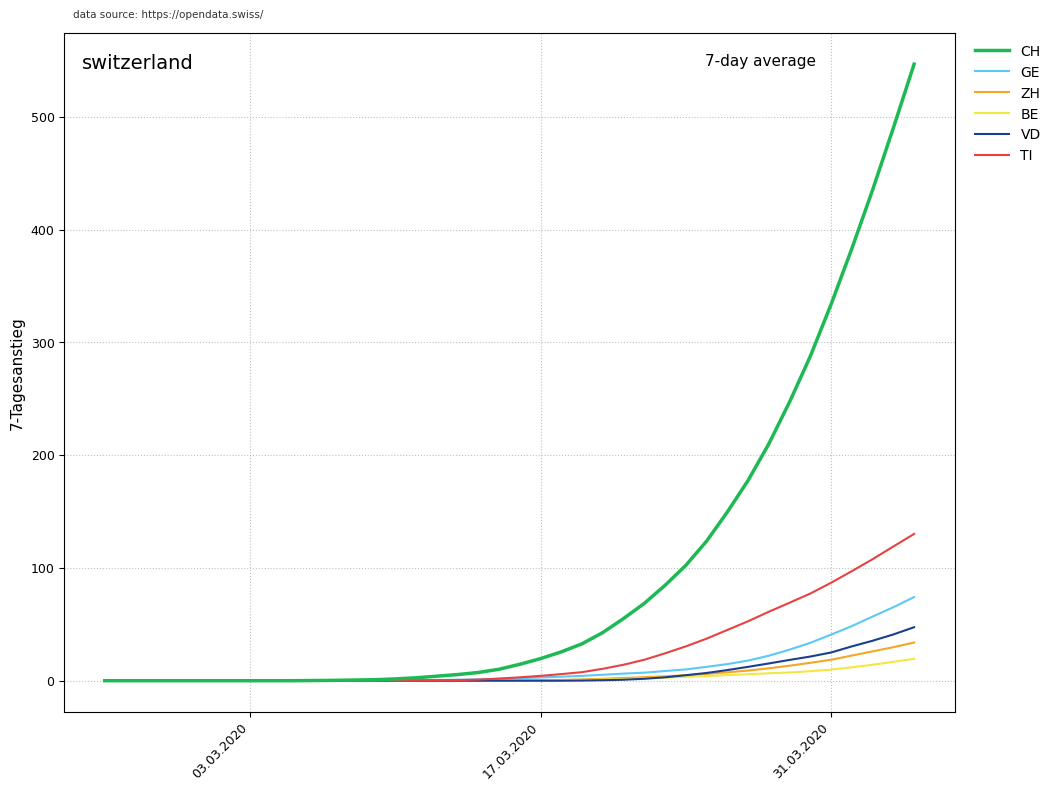

What is the greatest value displayed?

546.7